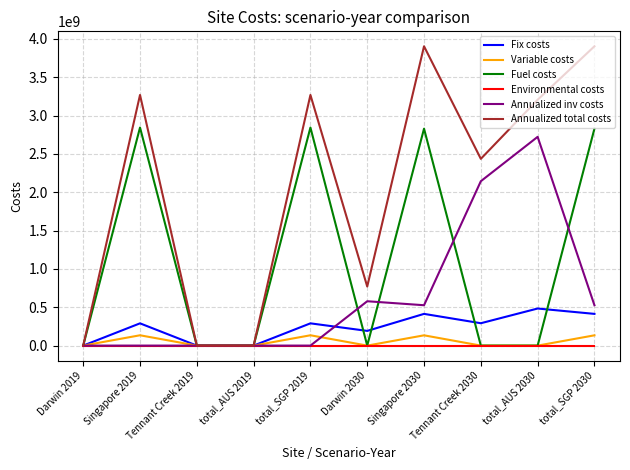

What is the spread (max minus min) of values at Singapore 2019?

3267846764.8